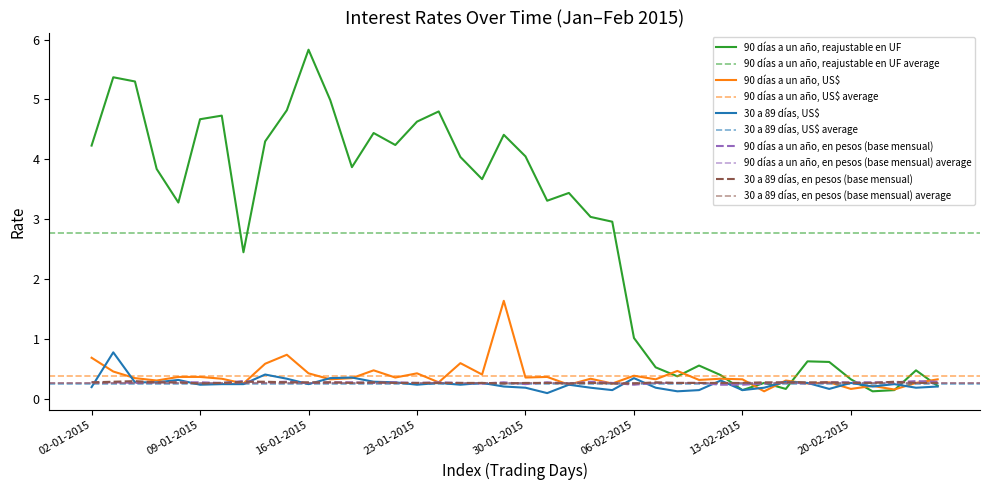

What is the sum of all 90 días a un año, US$ values?

15.7